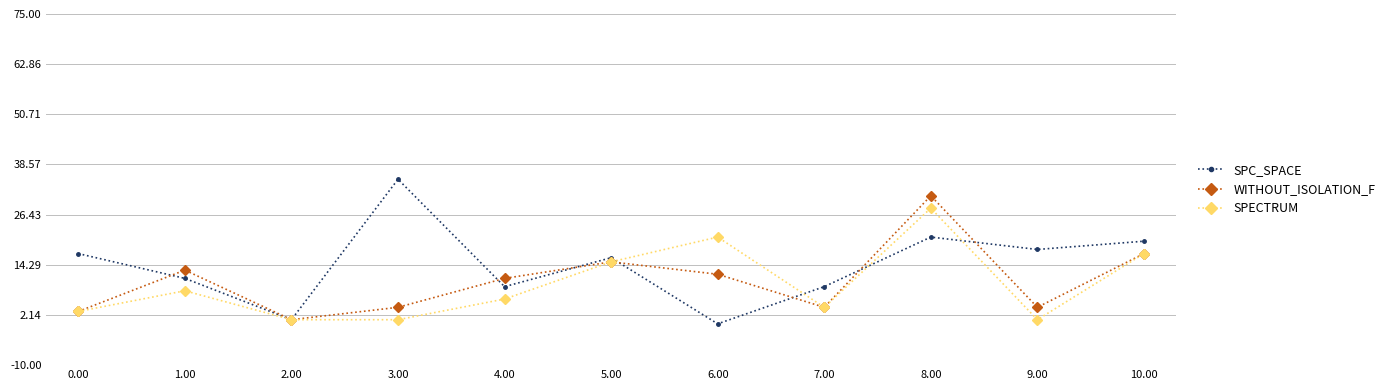

What is the difference between the SPECTRUM values at 0.00 and 10.00?

14